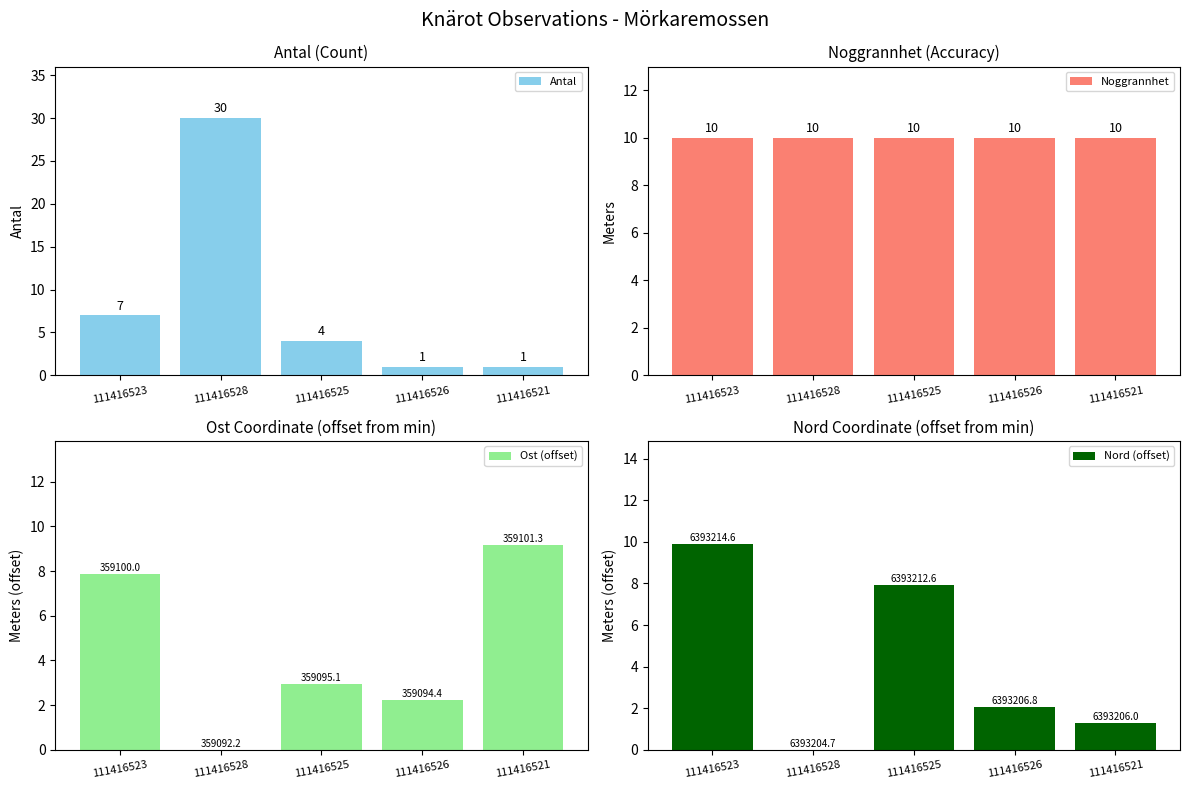

Reading left to right, list all the values displayed in this chart.

Antal: 7.0	30.0	4.0	1.0	1.0
Noggrannhet: 10.0	10.0	10.0	10.0	10.0
Ost (offset): 7.9	0.0	3.0	2.2	9.2
Nord (offset): 9.9	0.0	7.9	2.1	1.3